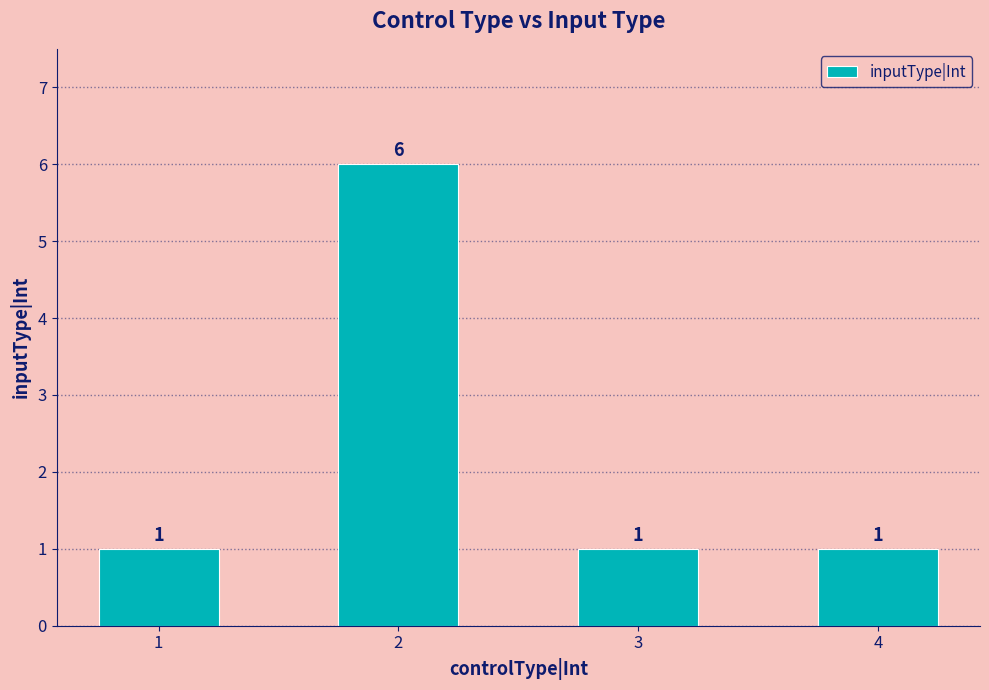

What is the smallest value displayed?

1